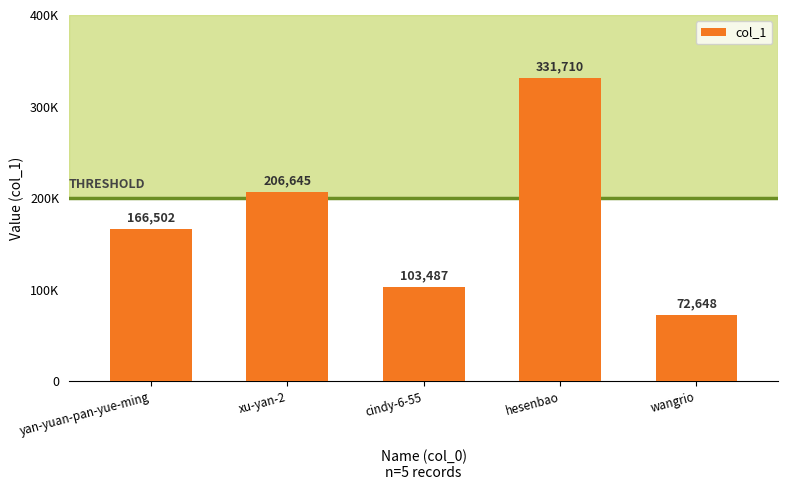

Does the chart contain any negative values?

No